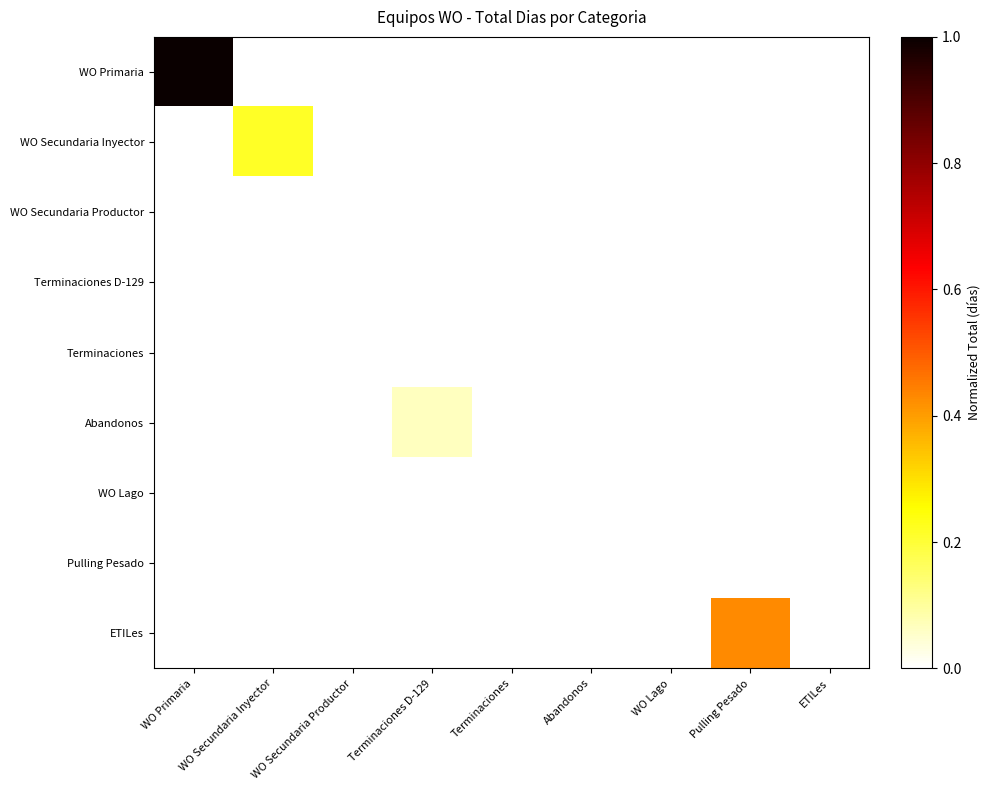

Which series has the largest range (max minus min)?

WO Primaria